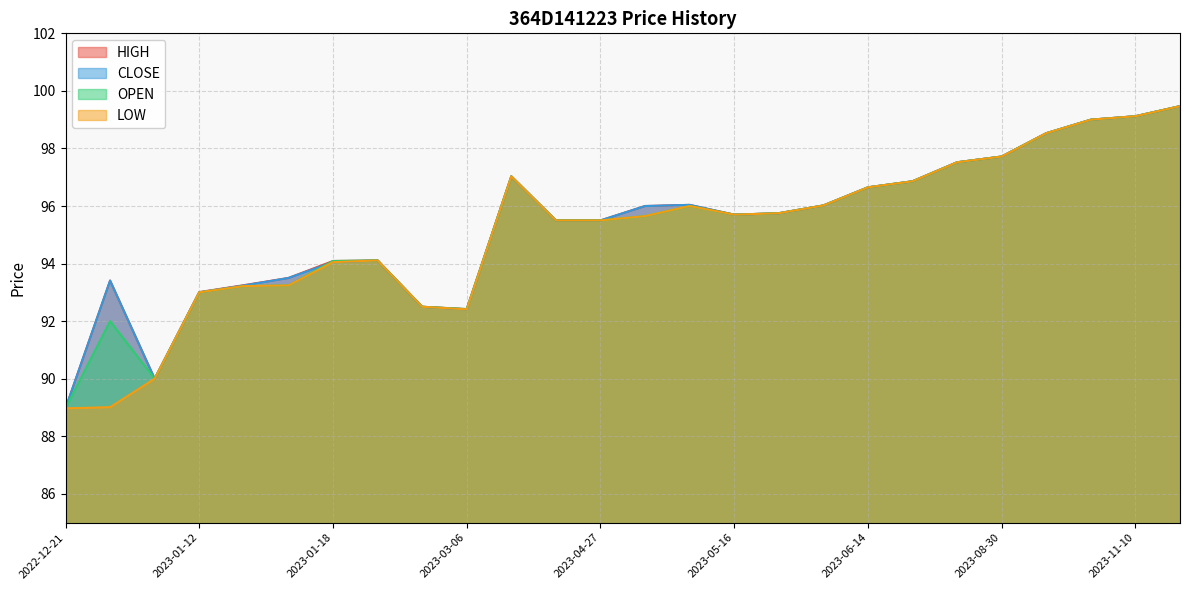

Does the chart have visible grid lines?

Yes